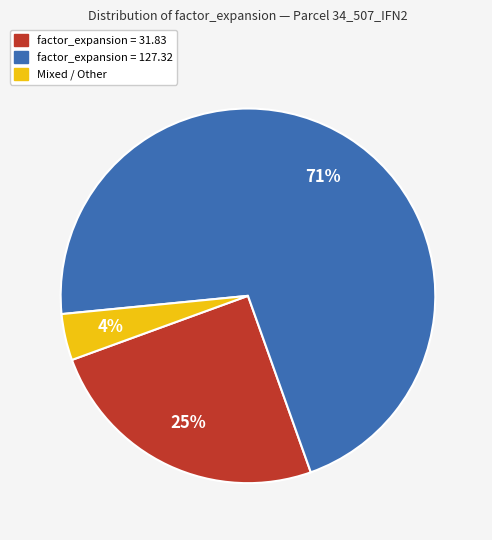

Does any single category account for the majority?

Yes